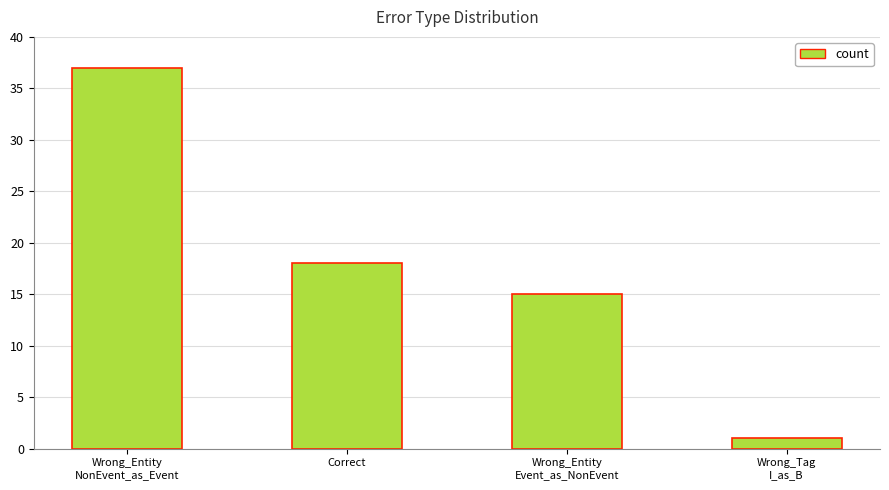

What is the label of the 3rd bar from the right?

Correct